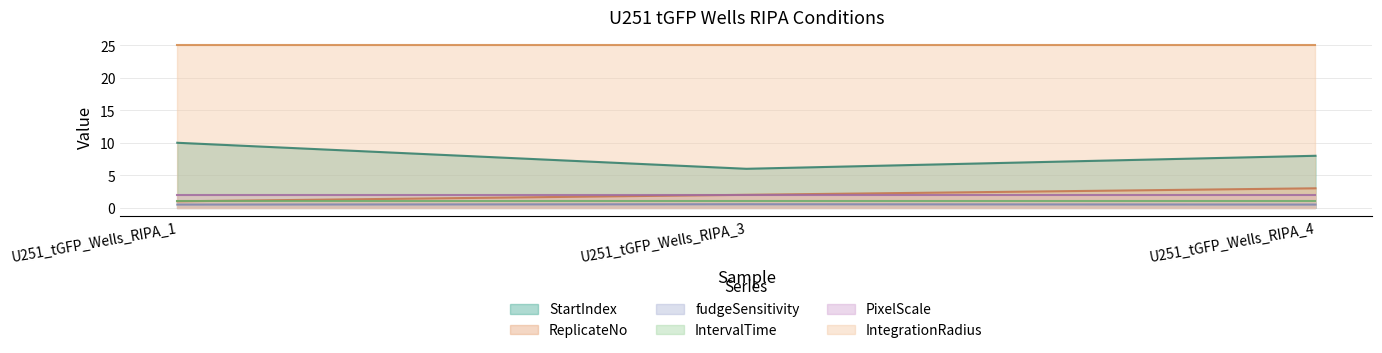

Does the chart have visible grid lines?

Yes